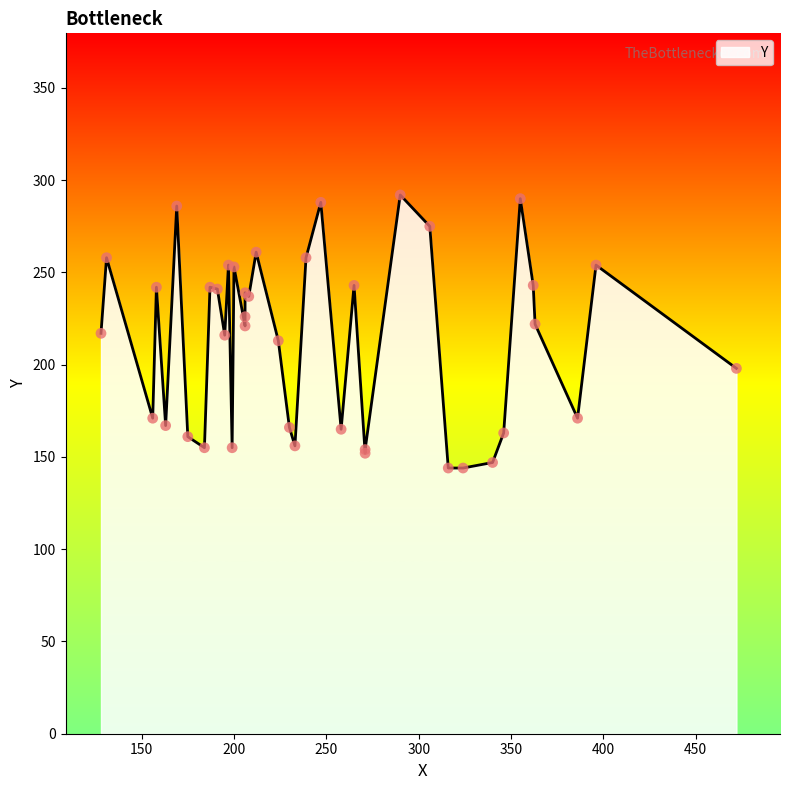

What is the change in value from 6 to 31?

+99